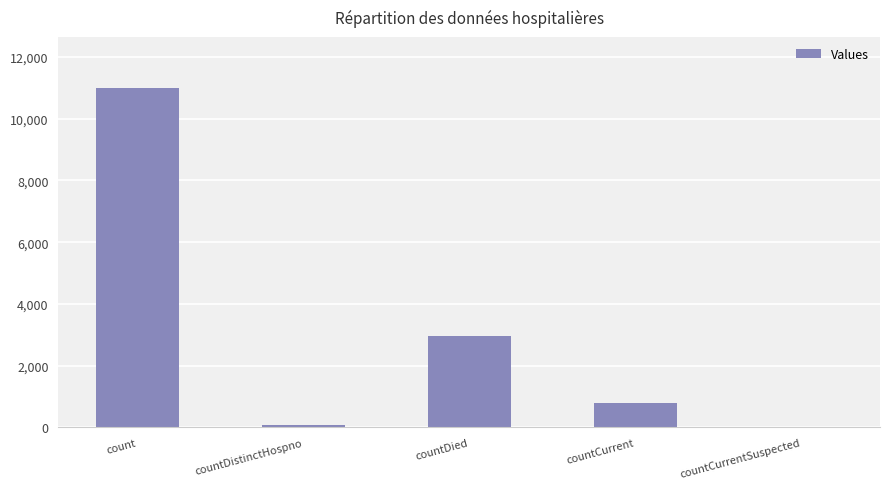

Reading left to right, list all the values displayed in this chart.

10997	77	2971	781	0